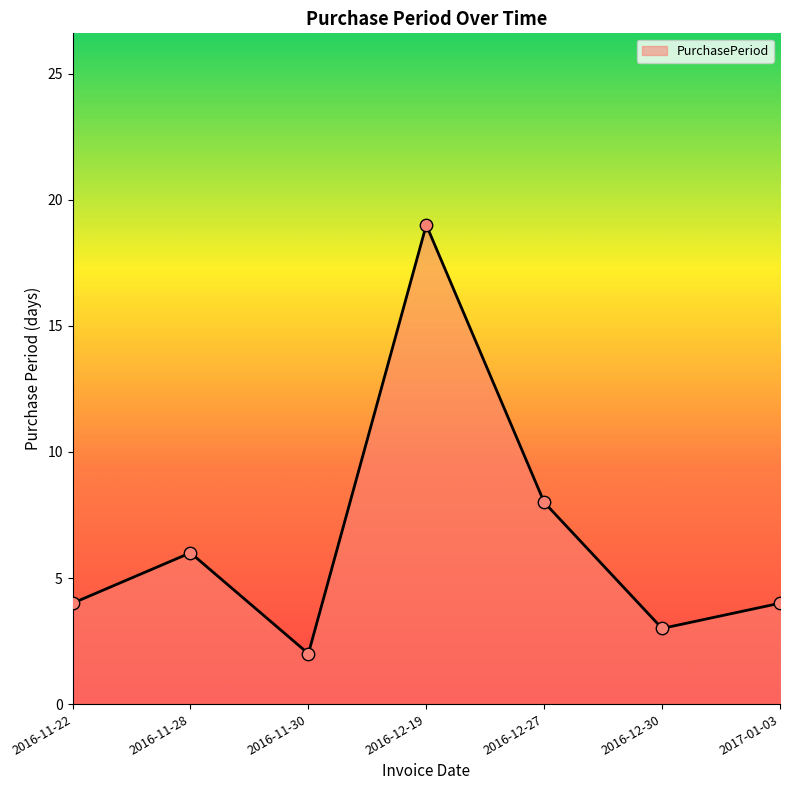

Between 2016-11-28 and 2017-01-03, which is larger?

2016-11-28